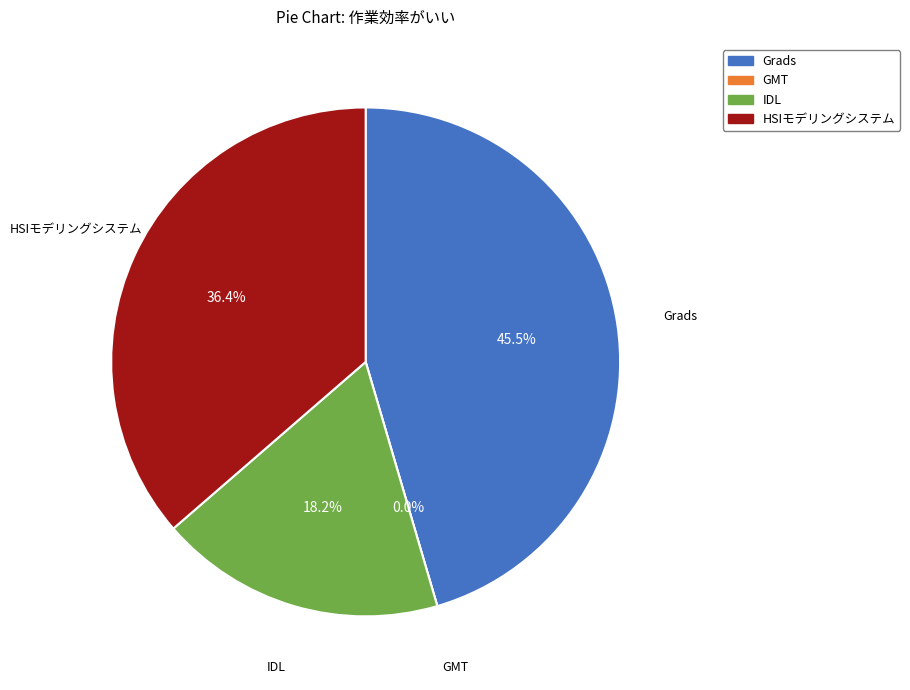

Which category has the smallest portion of the pie?

GMT